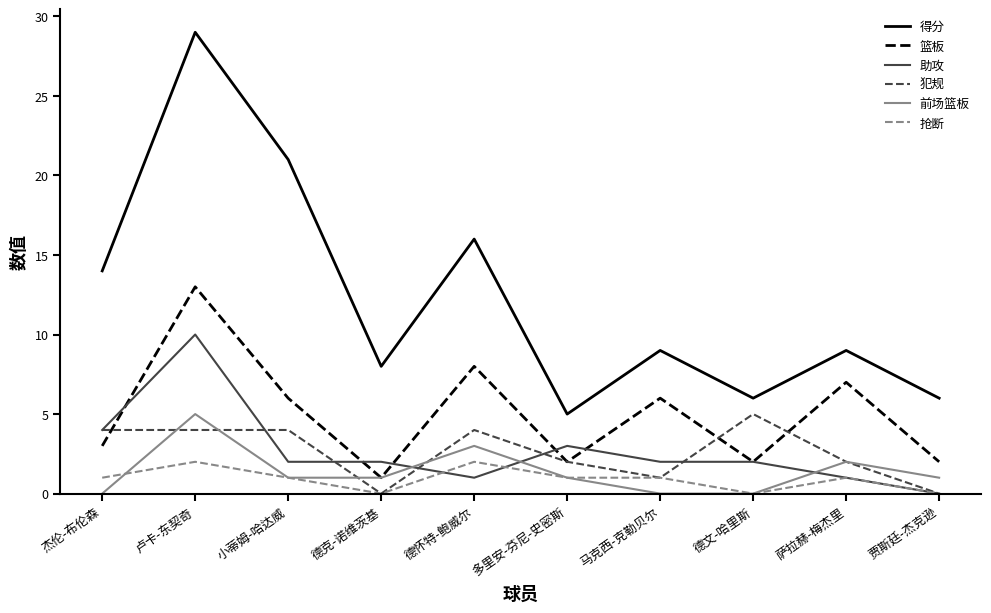

How many lines are shown in the chart?

6